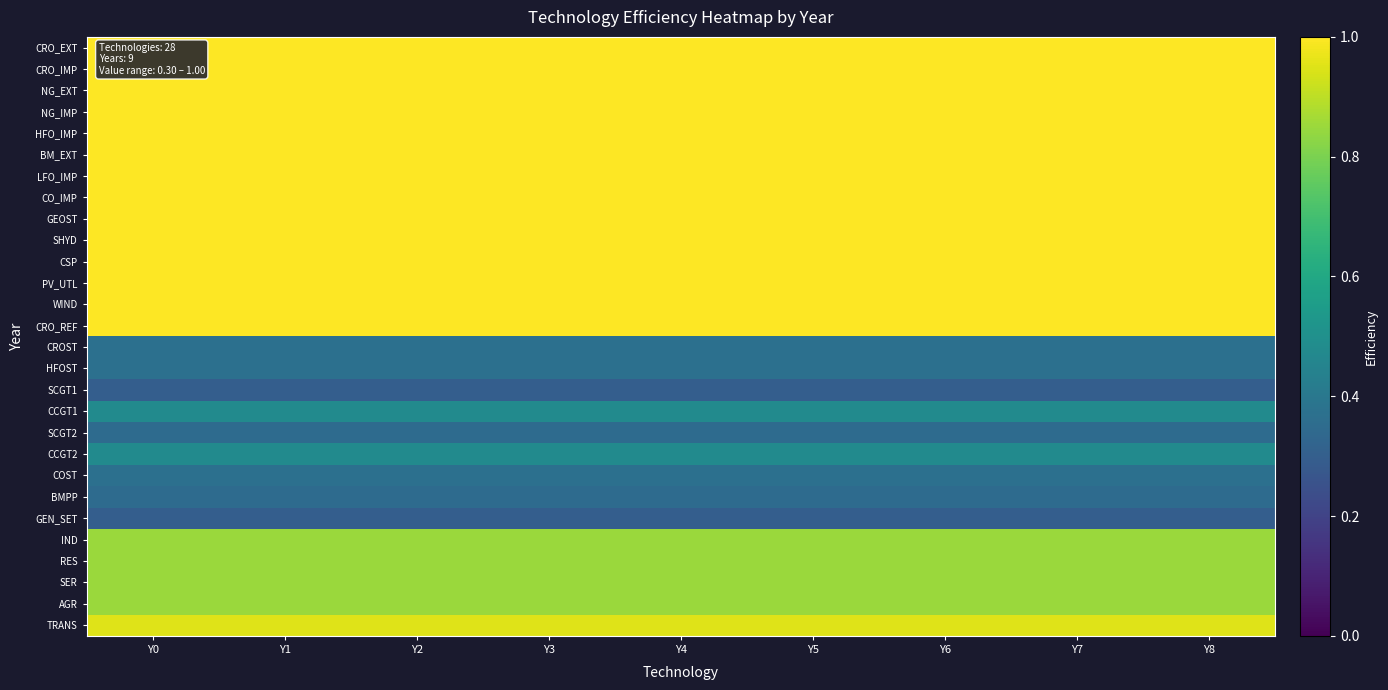

Which series has the largest range (max minus min)?

CRO_EXT